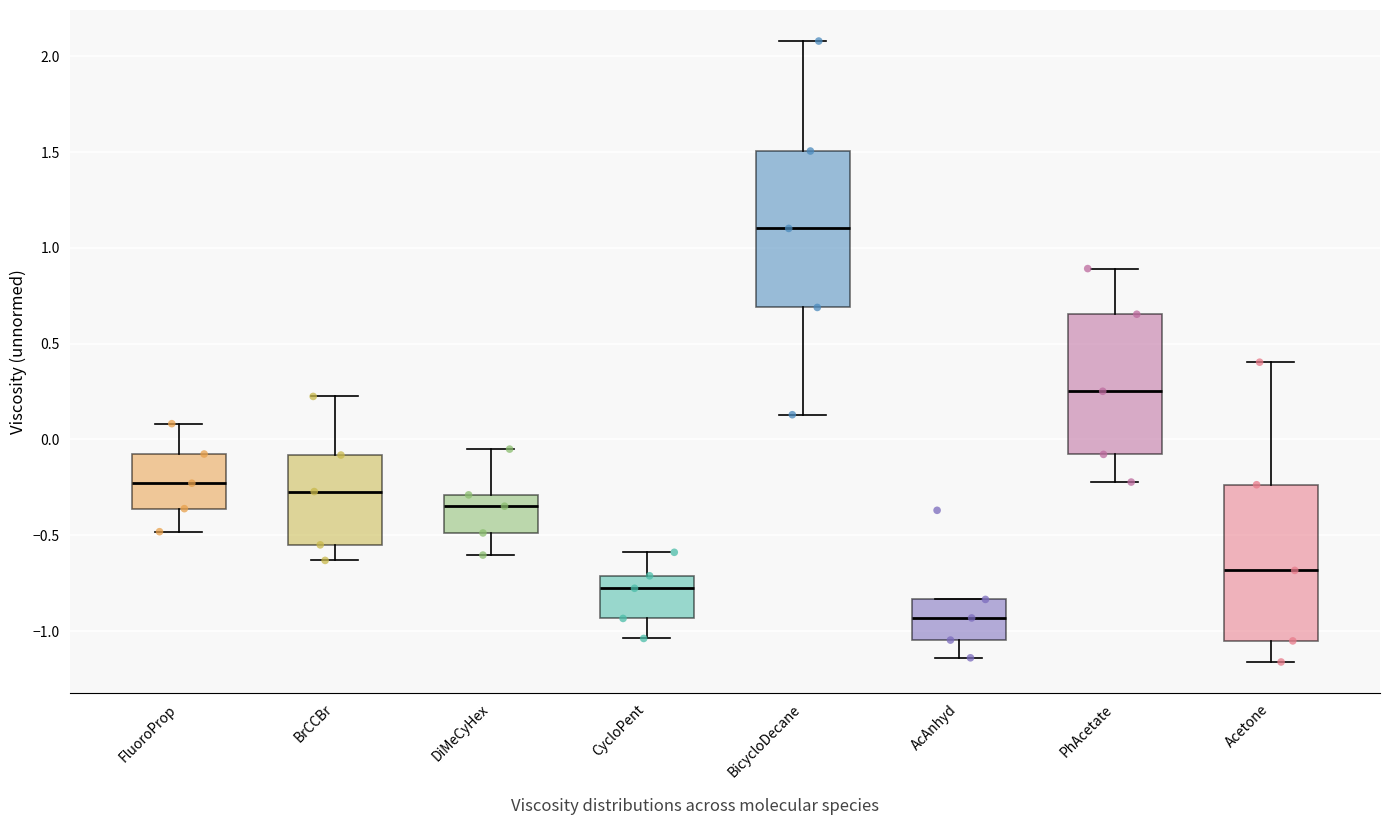

Reading left to right, read every box against the y-axis: the position of its median line, the range the box covers, and the ends of its whiskers. The values are not printed on the chart, so give them approximately, as read against the axis.

FluoroProp: median -0.25, box -0.35 to -0.10, whiskers -0.50 to 0.10
BrCCBr: median -0.25, box -0.55 to -0.10, whiskers -0.65 to 0.20
DiMeCyHex: median -0.35, box -0.50 to -0.30, whiskers -0.60 to -0.05
CycloPent: median -0.80, box -0.95 to -0.70, whiskers -1.05 to -0.60
BicycloDecane: median 1.10, box 0.70 to 1.50, whiskers 0.15 to 2.10
AcAnhyd: median -0.95, box -1.05 to -0.85, whiskers -1.15 to -0.85
PhAcetate: median 0.25, box -0.10 to 0.65, whiskers -0.20 to 0.90
Acetone: median -0.70, box -1.05 to -0.25, whiskers -1.15 to 0.40